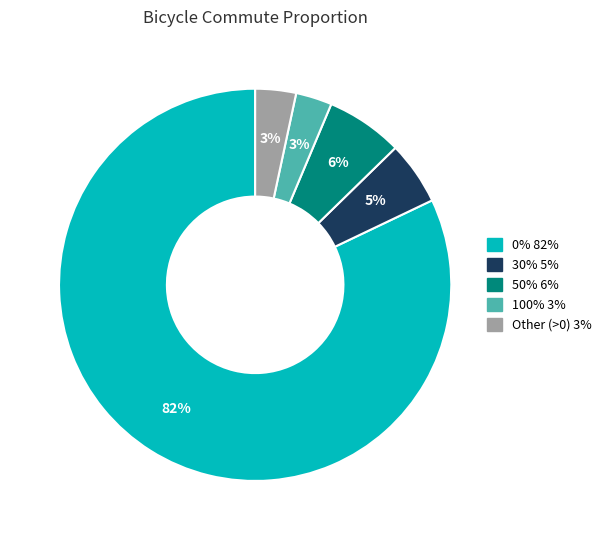

True or false: 30% accounts for 5% of the total.

True